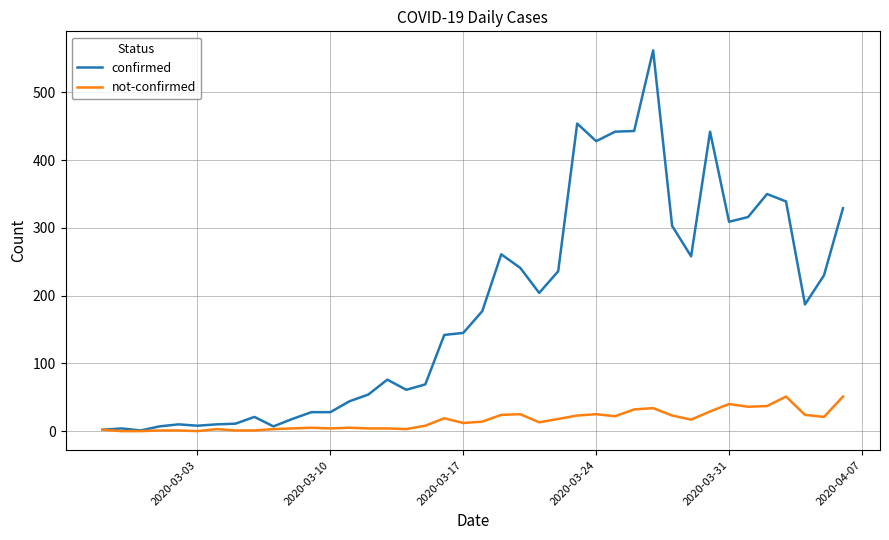

Which series has the largest range (max minus min)?

confirmed